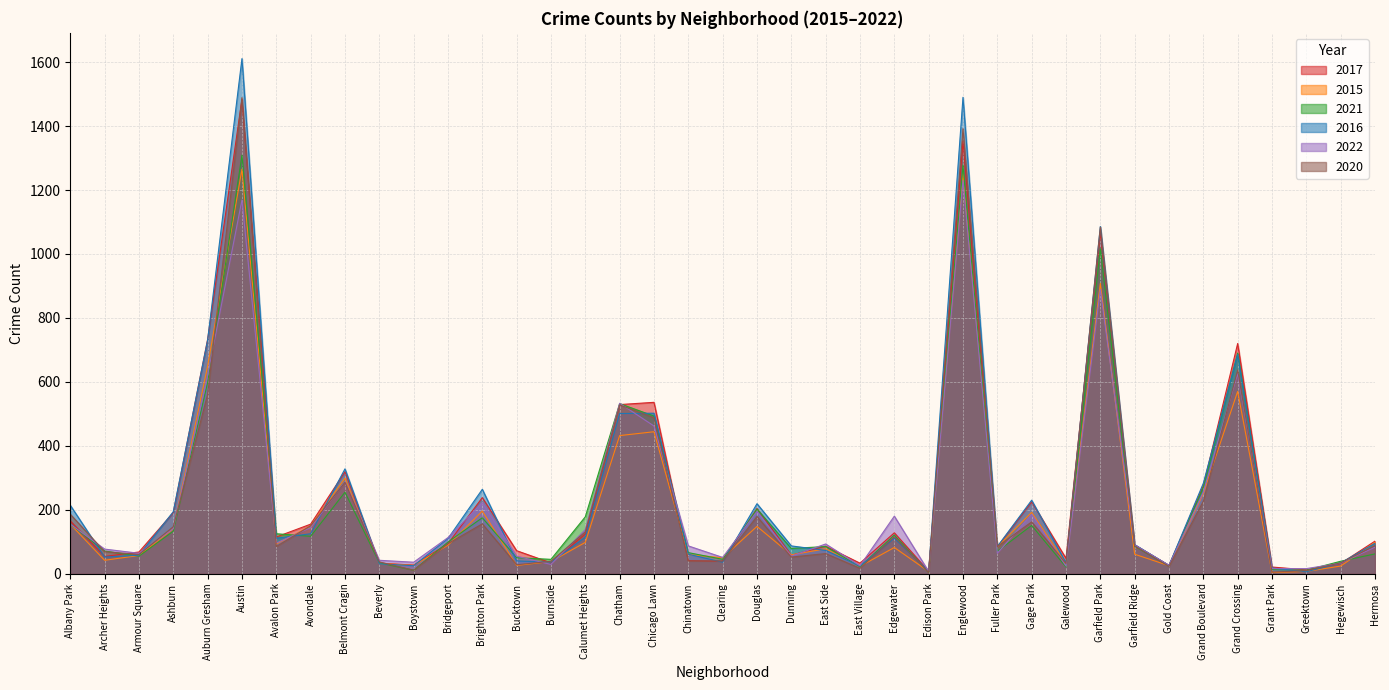

How many times do 2015 and 2016 cross each other?

13